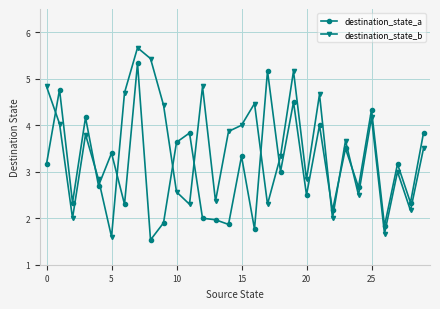

How many interior local peaks does the destination_state_b series have?

9